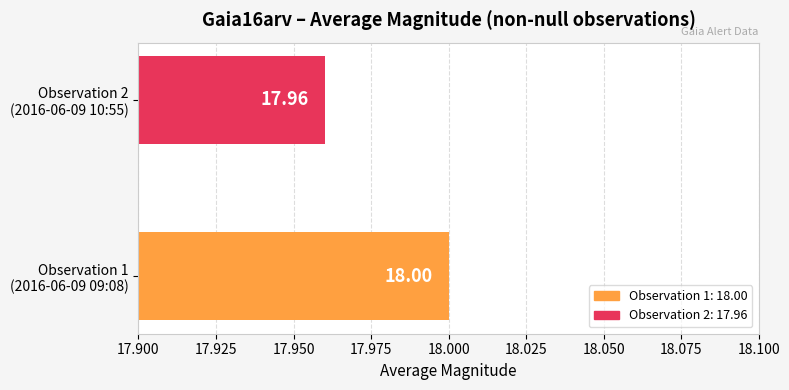

What is the average value?

18.0